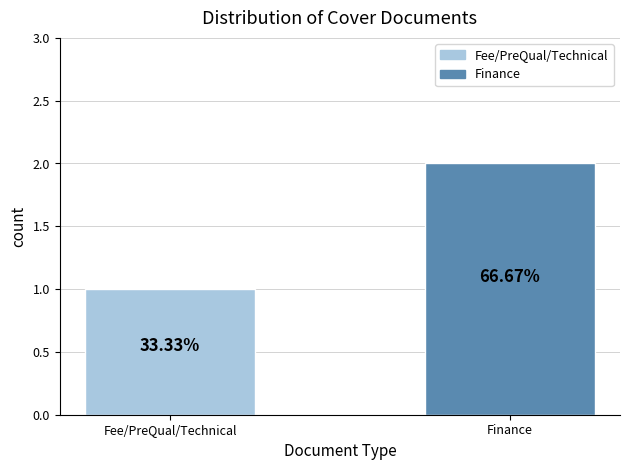

Does the chart contain any negative values?

No